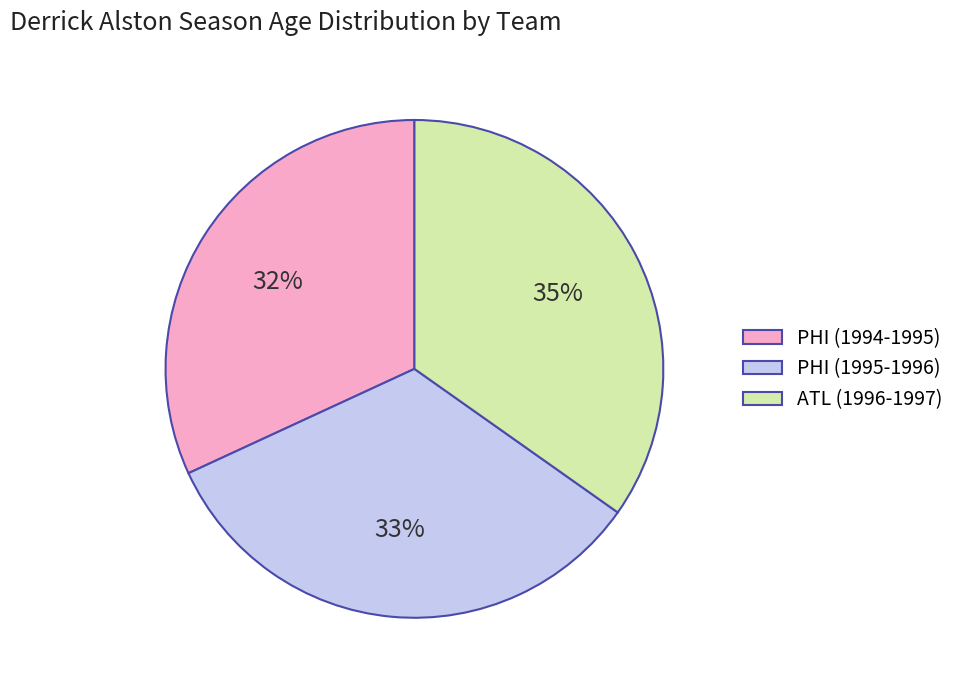

Is it true that PHI (1994-1995) is 32% of the pie?

True